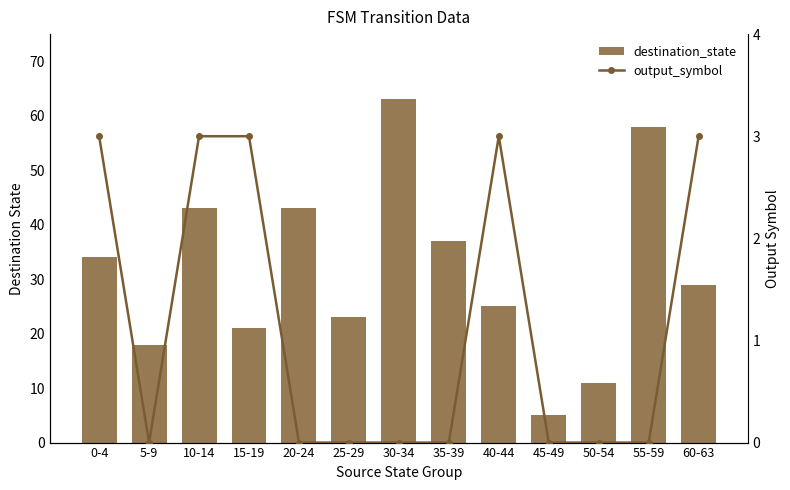

How many positive values does the output_symbol series have?

5